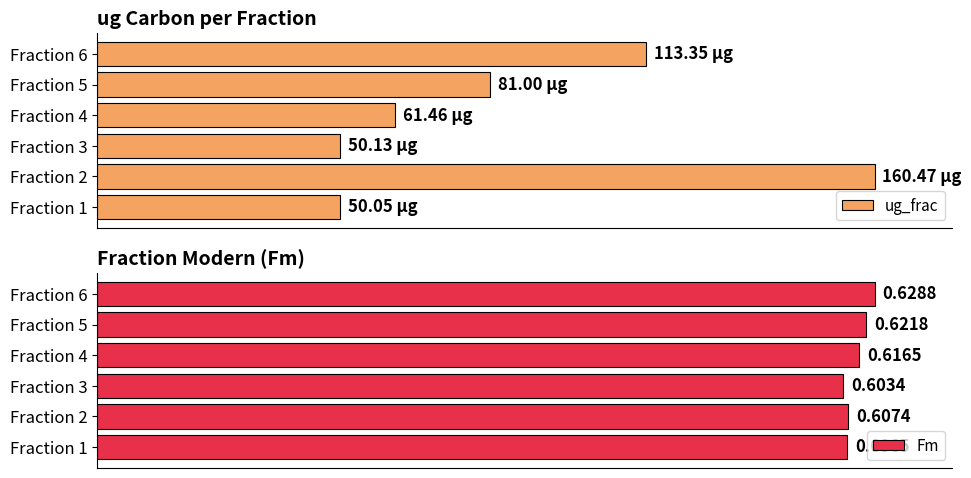

What is the maximum value shown in the chart?

100.0